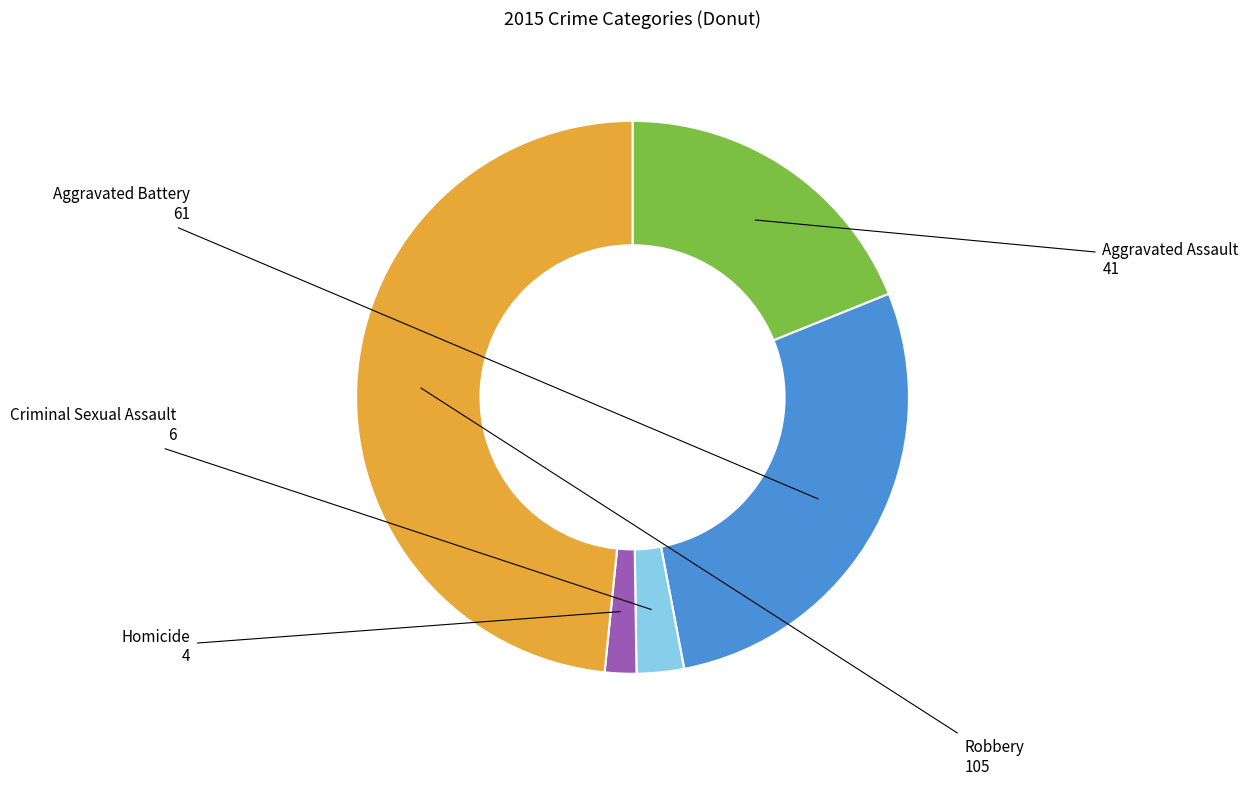

How many slices are in this pie chart?

5